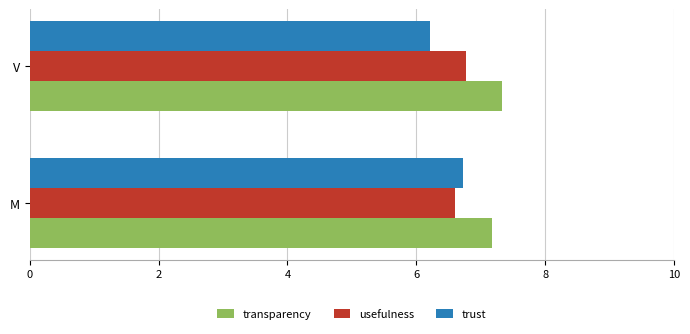

The value of usefulness at V is 11.3. True or false?

False